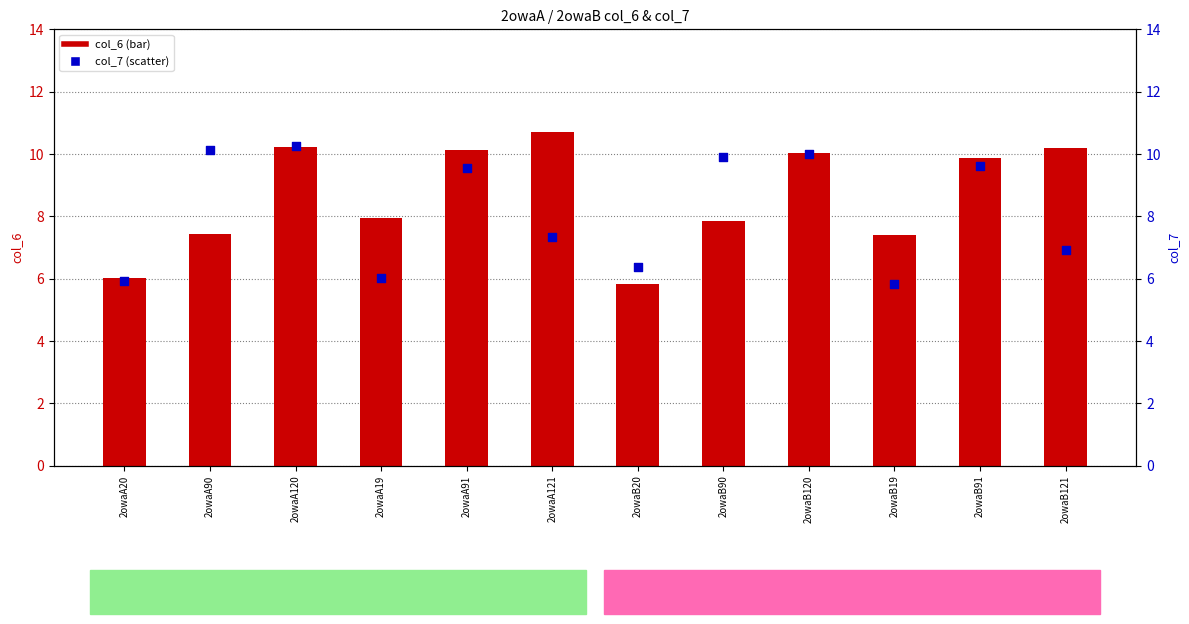

Is the value of col_6 at 2owaB20 greater than the value of col_7 at 2owaA19?

No